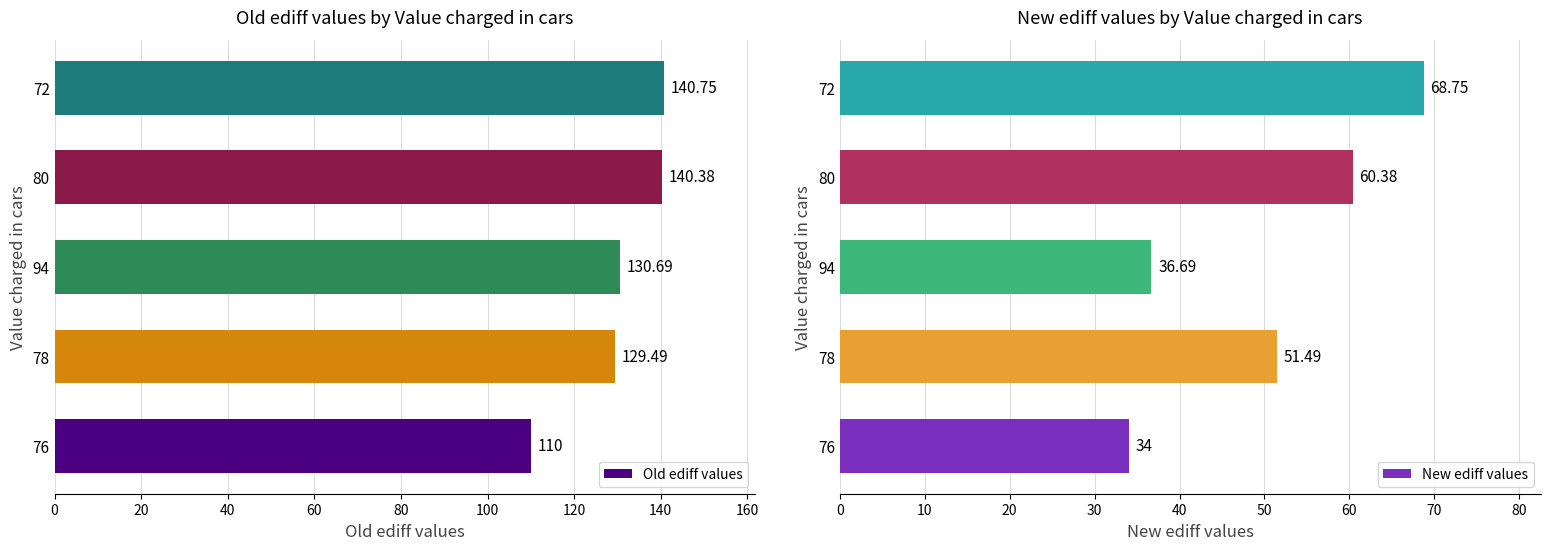

What is the difference between the Old ediff values values at 80 and 94?

9.7